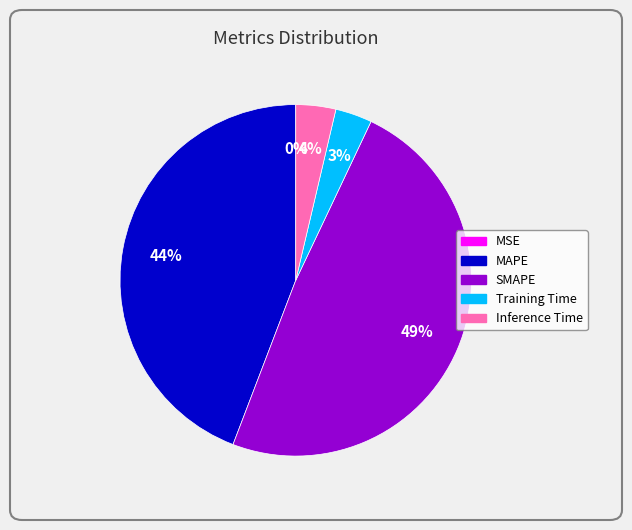

Which slice is the largest?

SMAPE